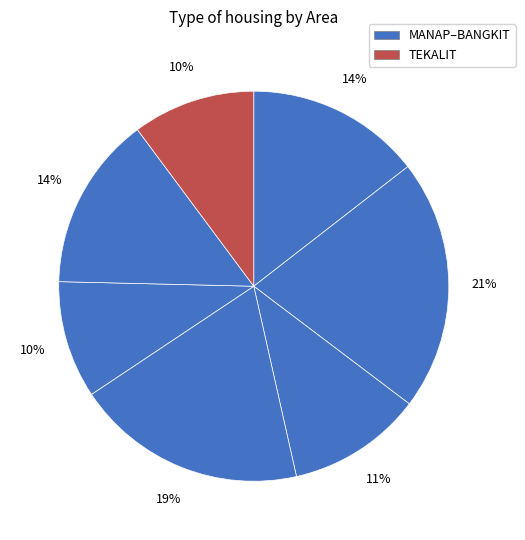

Count the number of slices in the pie.

7